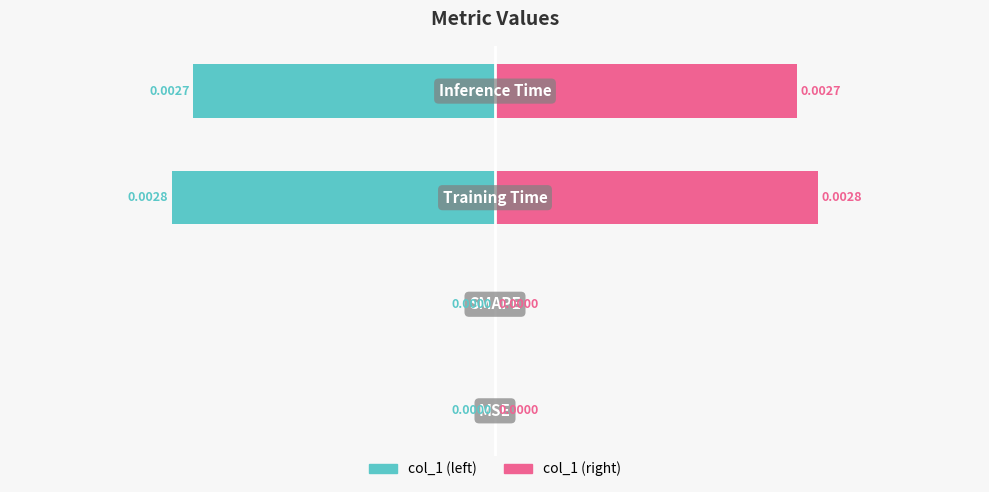

How many data points does each series have?

4